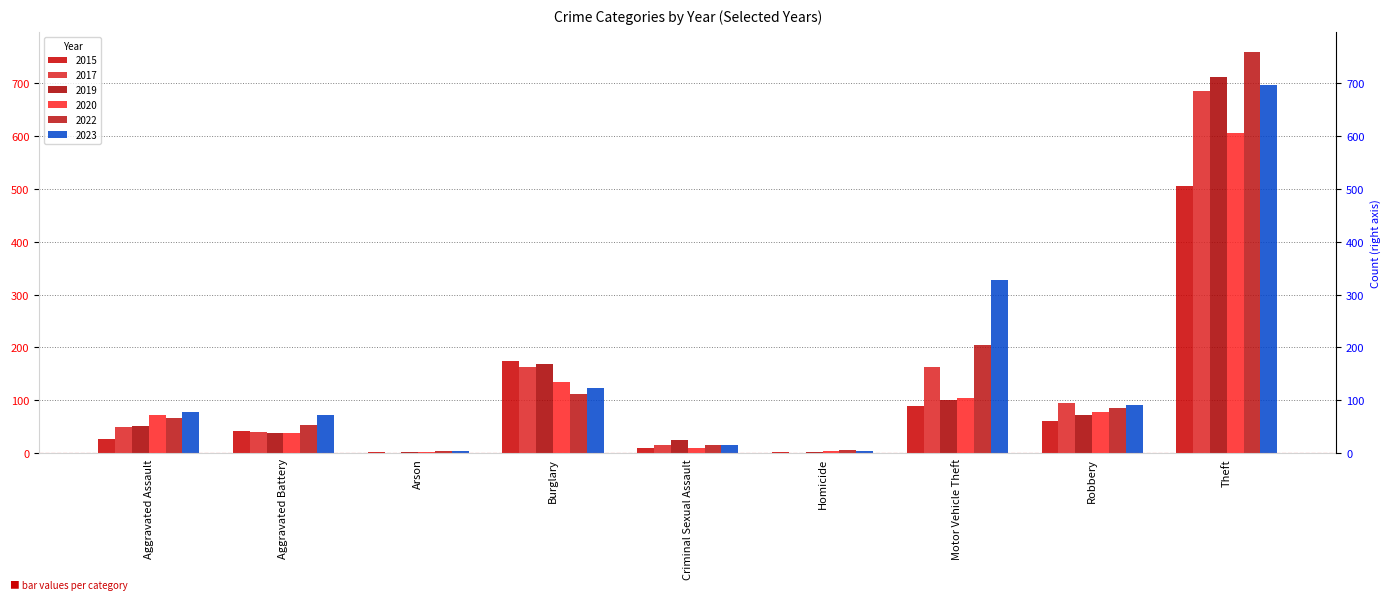

Is it true that 2017 equals 40 at Aggravated Battery?

True